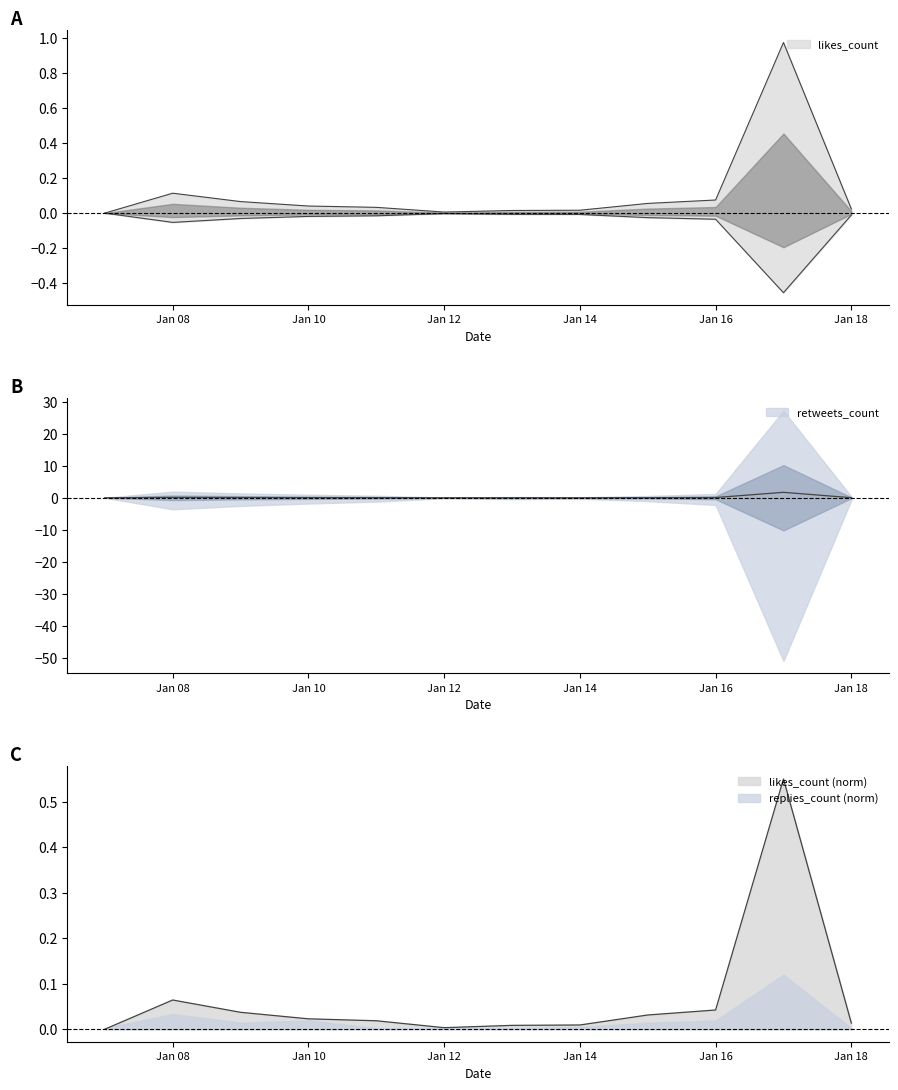

Where do likes_count and retweets_count first cross each other?

2020-01-11 and 2020-01-12